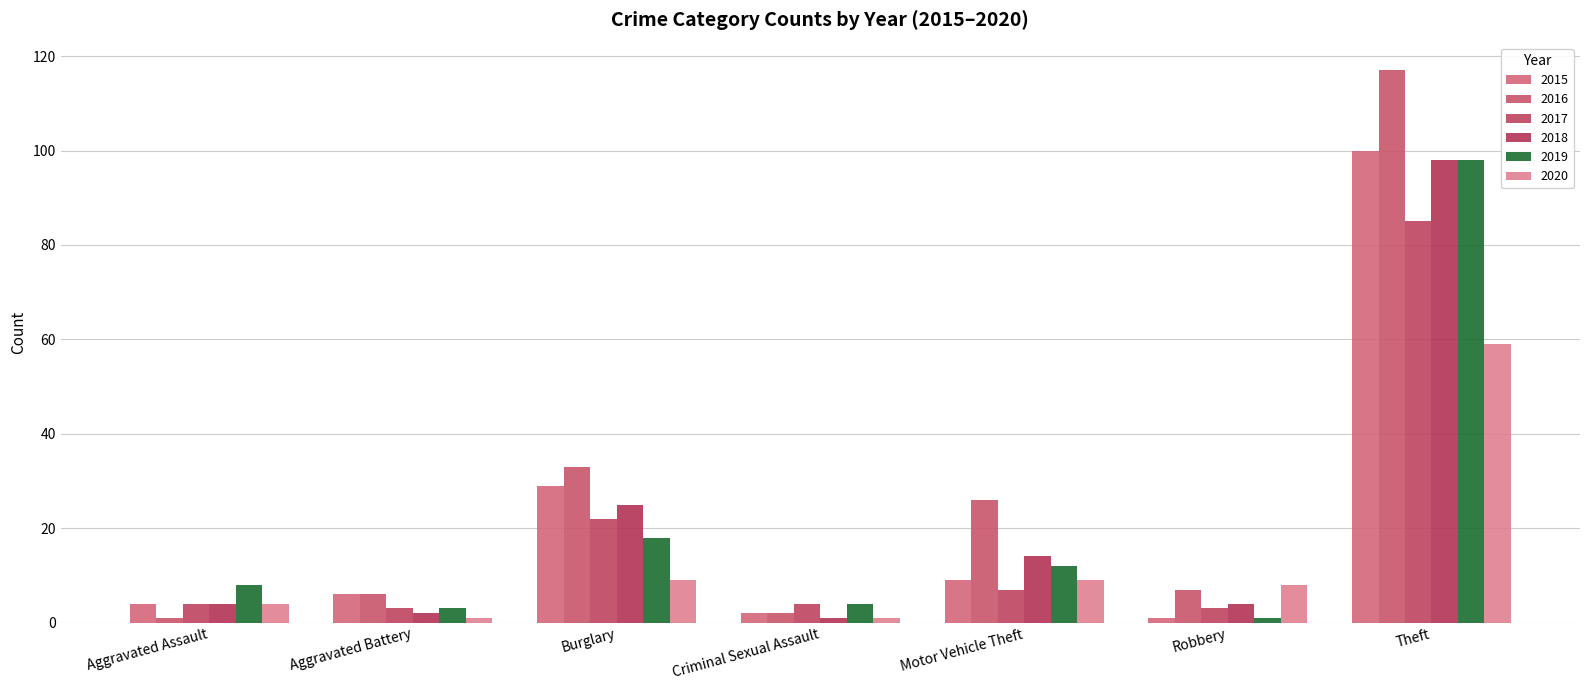

What is the difference between the 2020 values at Robbery and Motor Vehicle Theft?

1